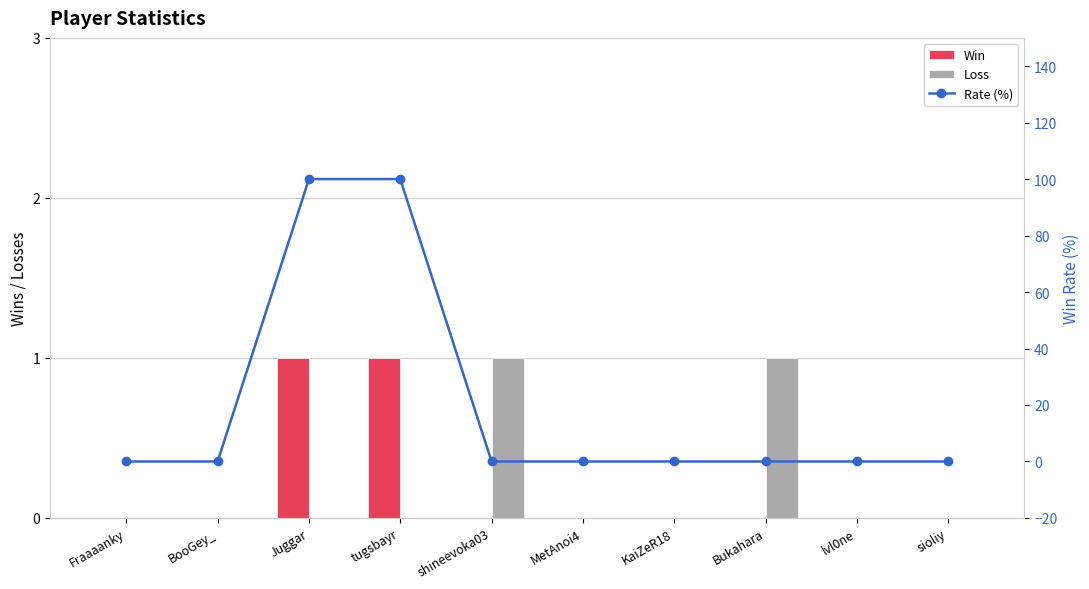

Which series has the largest range (max minus min)?

Rate (%)